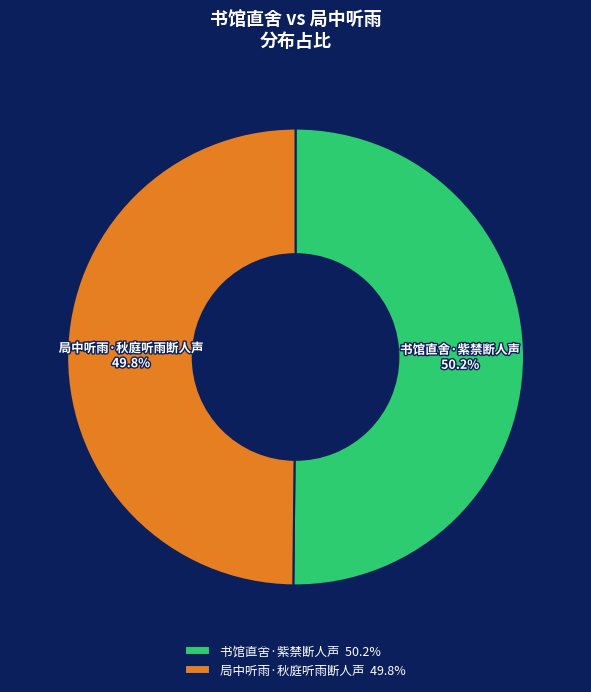

To the nearest percent, what percentage of the pie is 书馆直舍·紫禁断人声?

50%